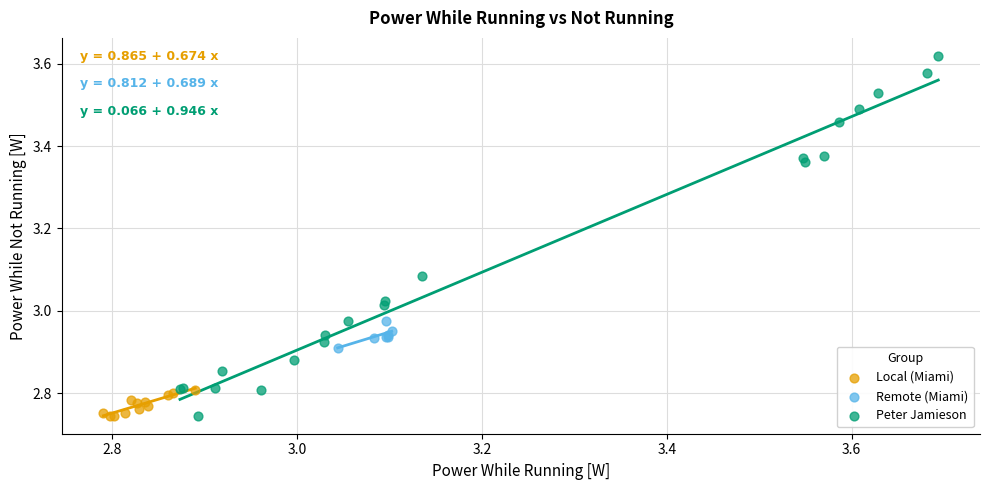

Which series has the widest spread of Y values?

Peter Jamieson